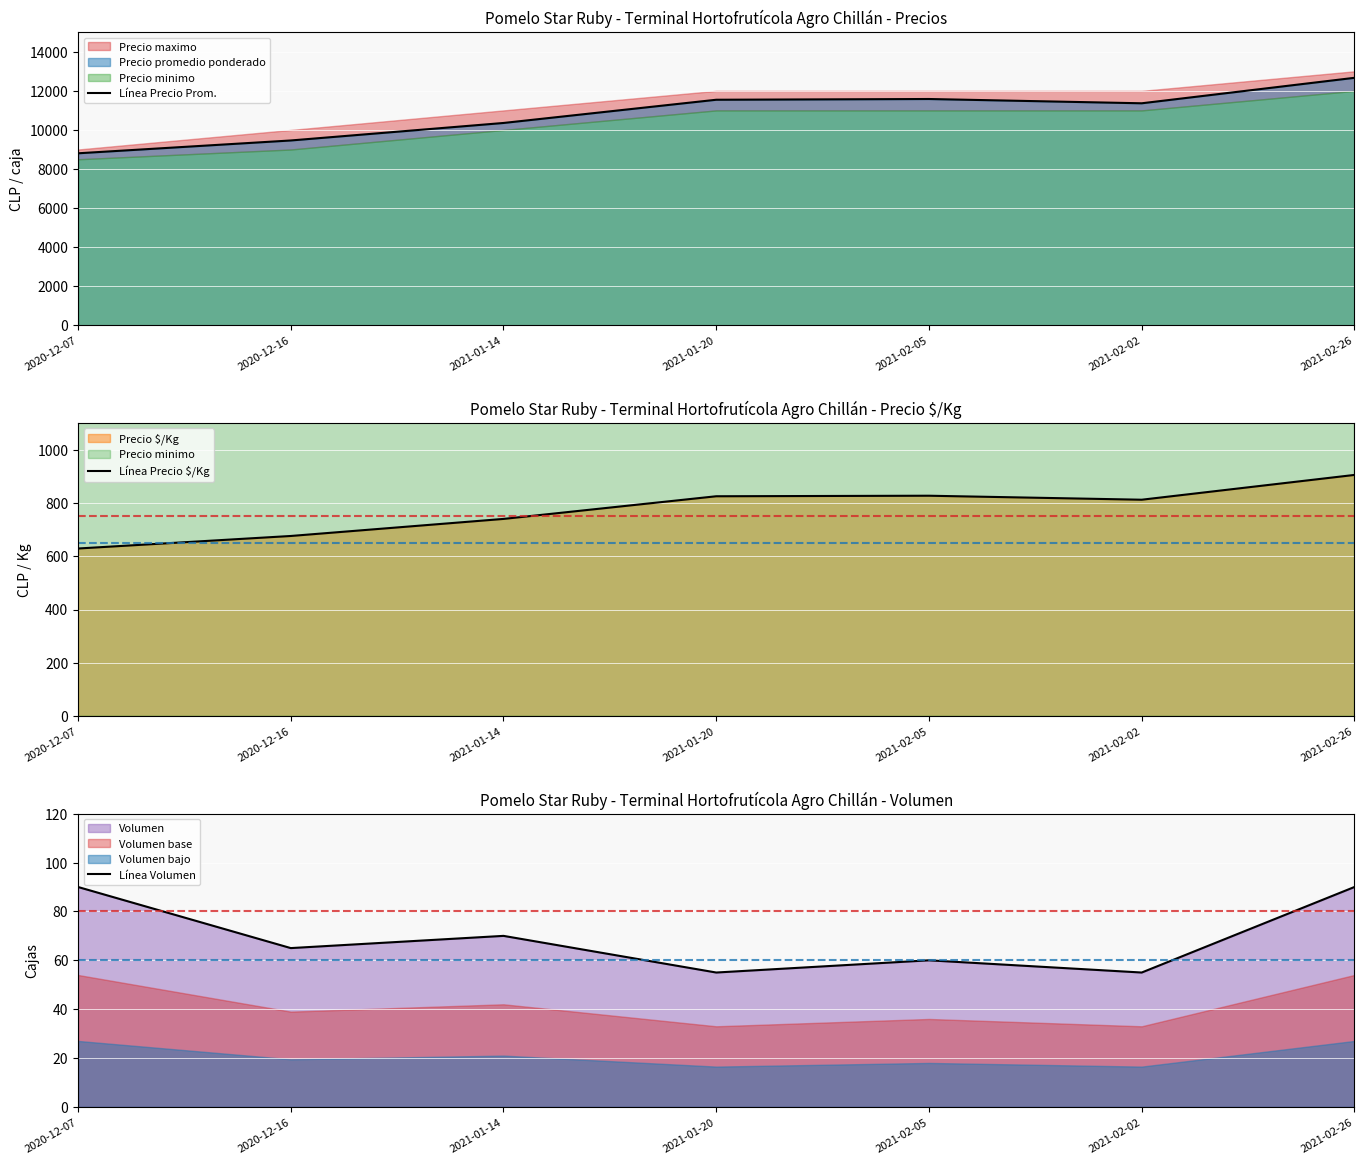

What is the minimum value shown in the chart?

55